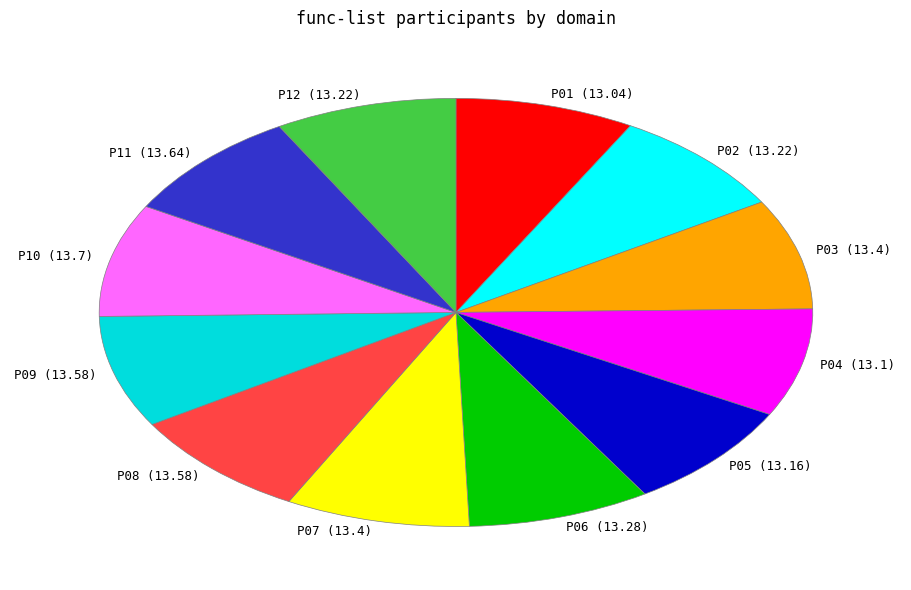

Approximately how many times larger is the value at P04 (13.1) compared to P03 (13.4)?

1.0